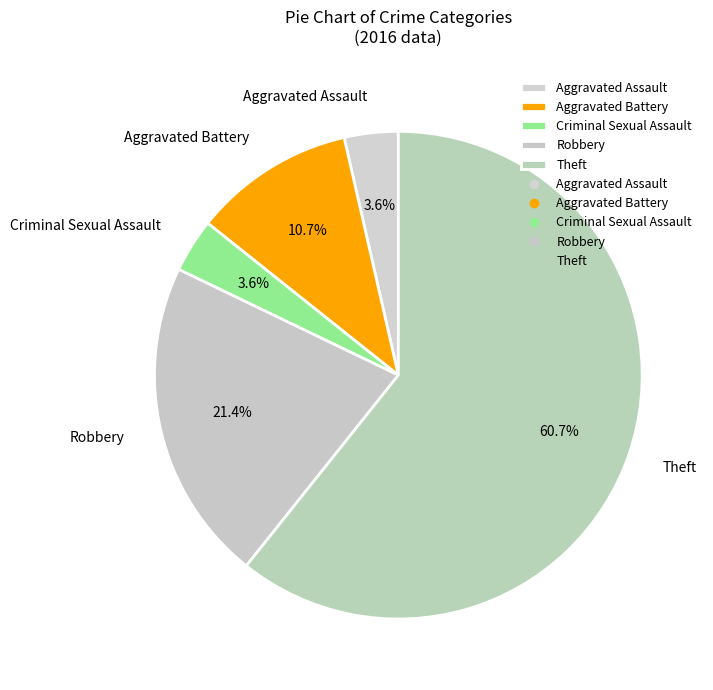

Which slice is the largest?

Theft